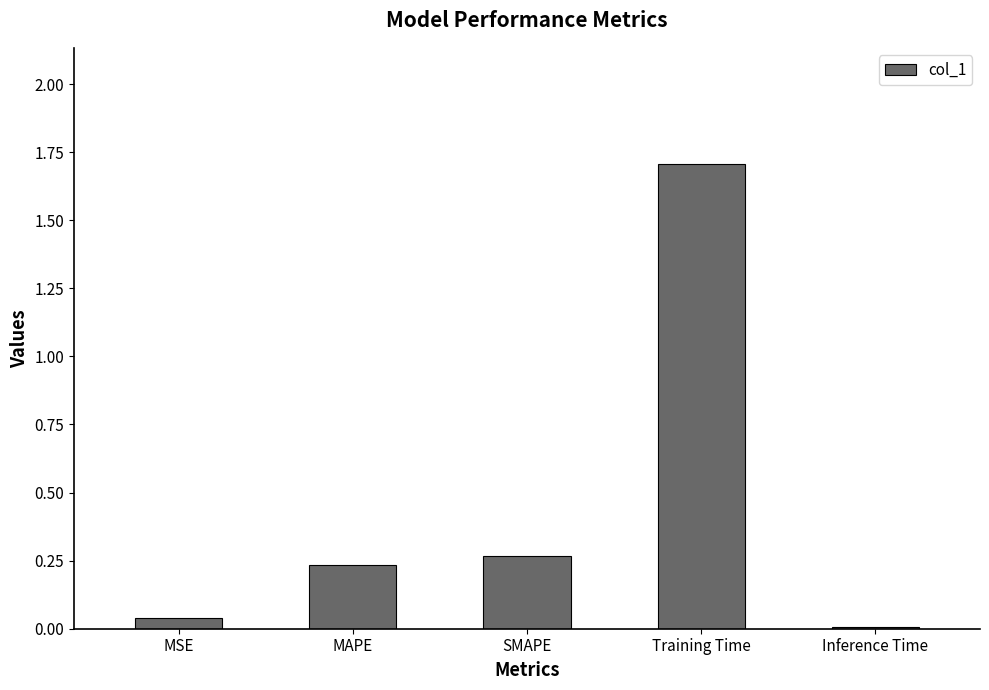

What is the difference between the values at MAPE and Training Time?

1.5